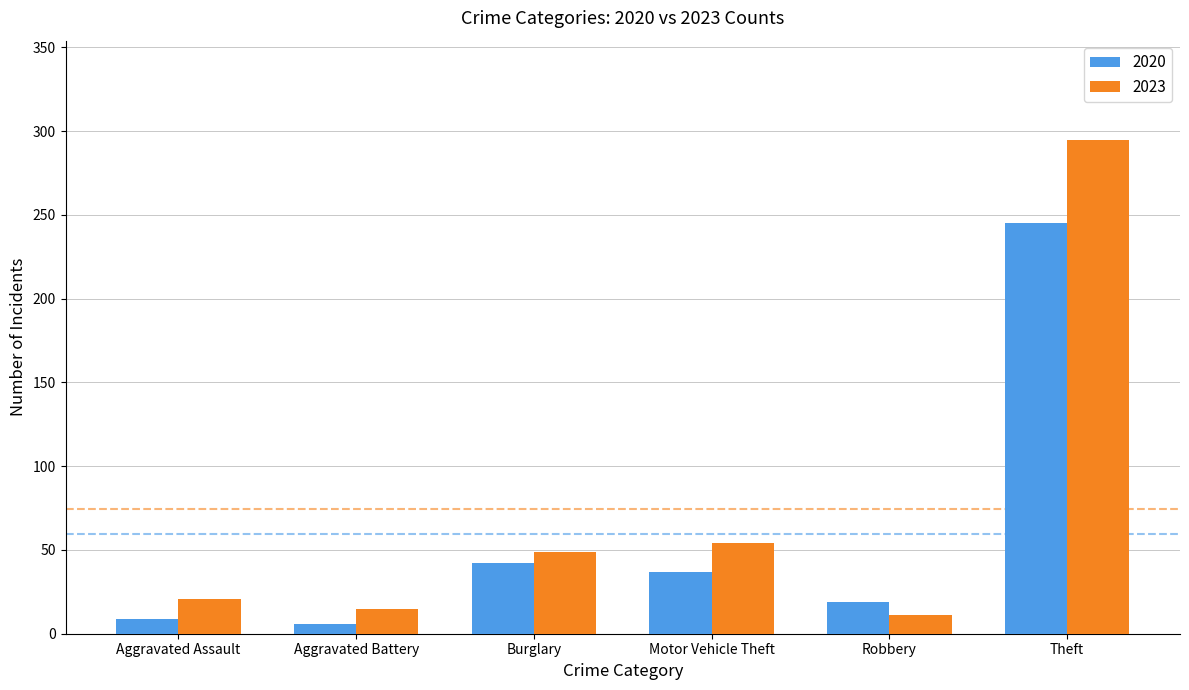

What is the maximum value for 2023?

295